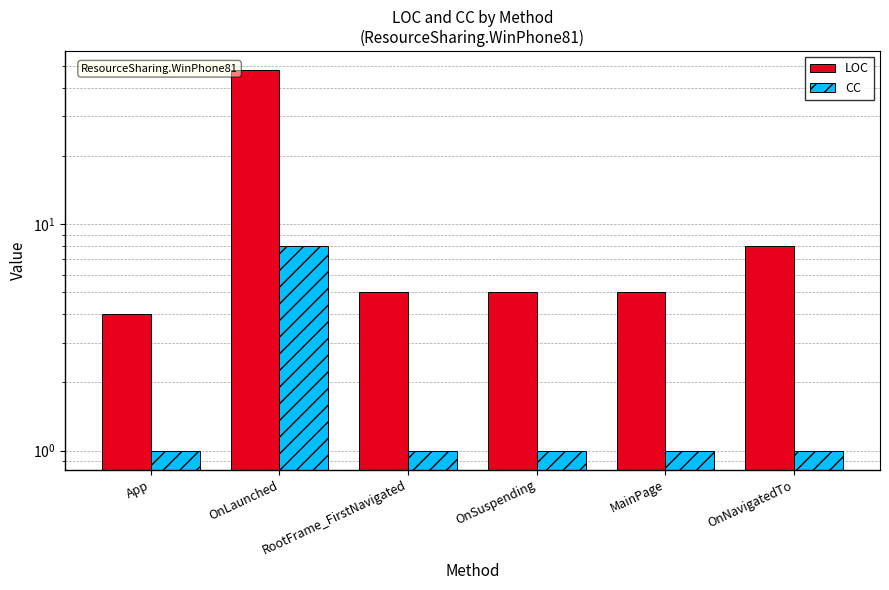

Reading right to left, transcribe all the data shown in this chart.

LOC: 8	5	5	5	48	4
CC: 1	1	1	1	8	1